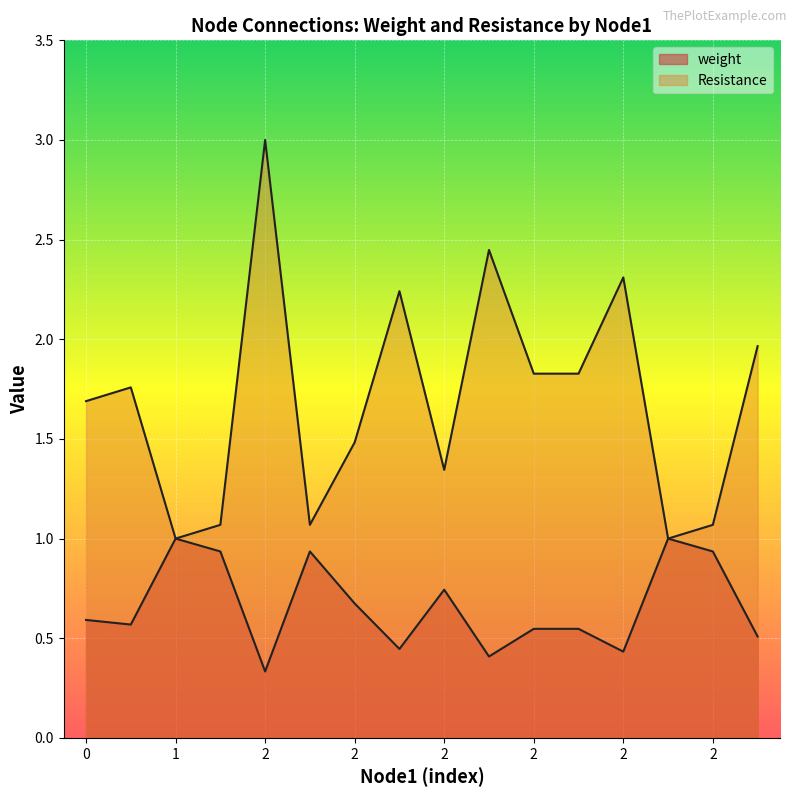

In weight, how many points are lower than both neighbors (excluding endpoints)?

5